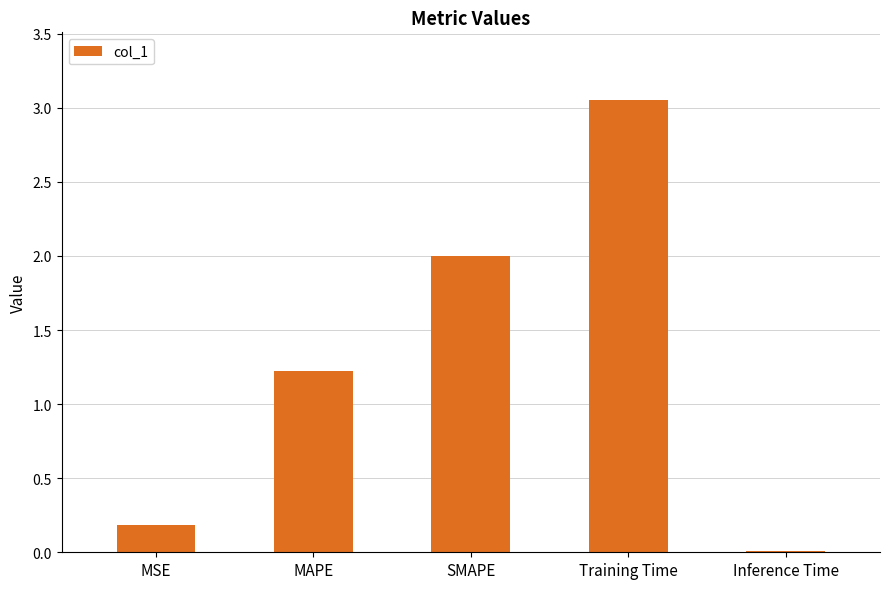

Is it true that the value at Training Time is 1.7?

False